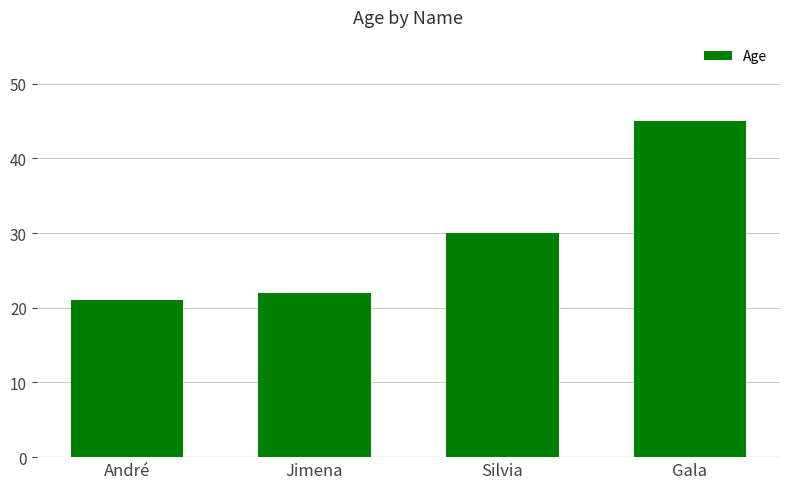

What is the sum of the values at Gala and Silvia?

75